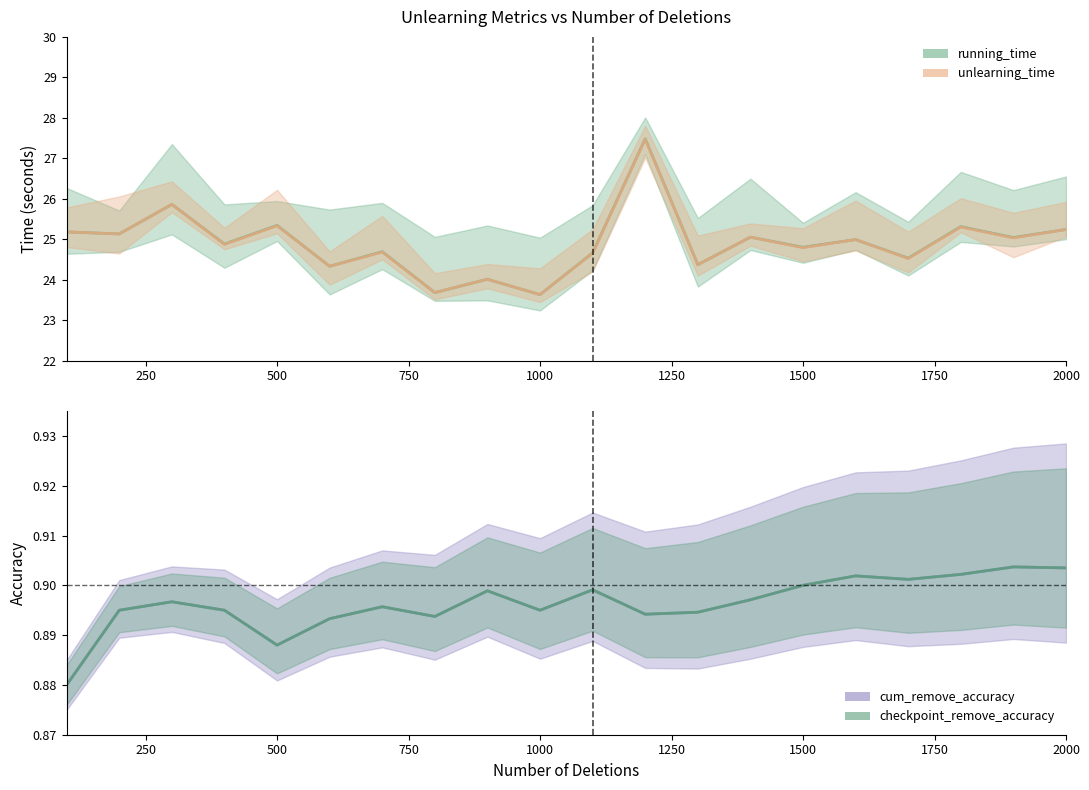

What is the sum of all checkpoint_remove_accuracy values?

17.9